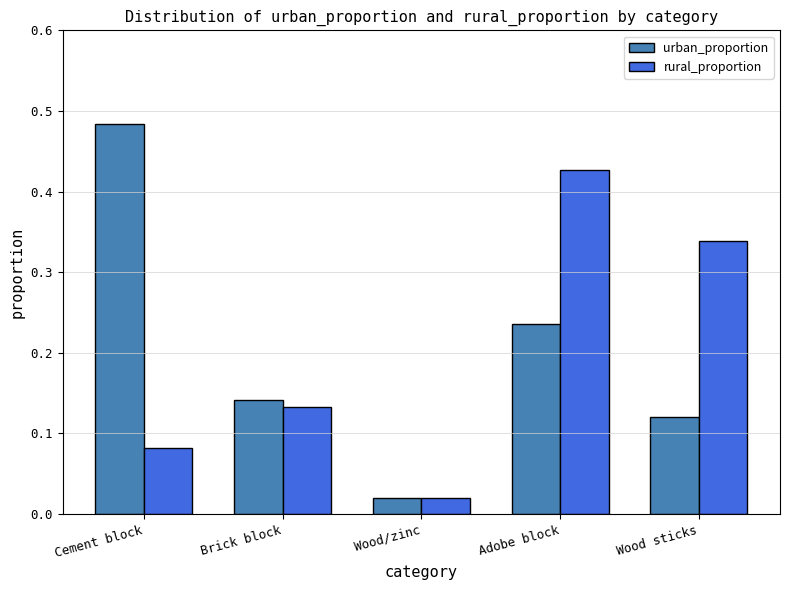

Which series changed the most between Brick block and Wood sticks?

rural_proportion